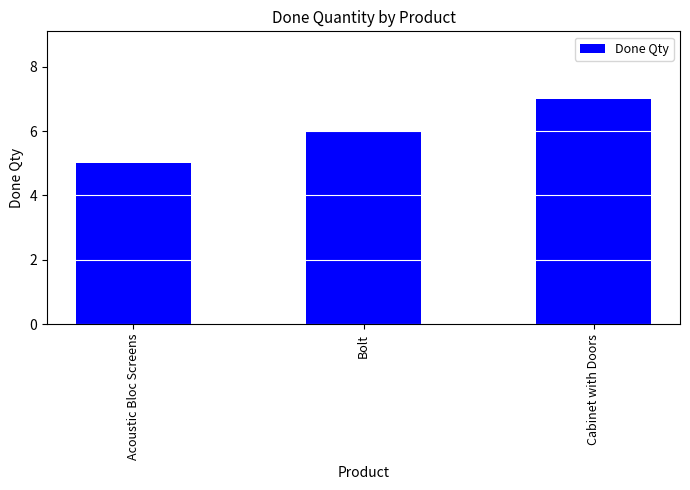

What position from the left is Bolt?

2